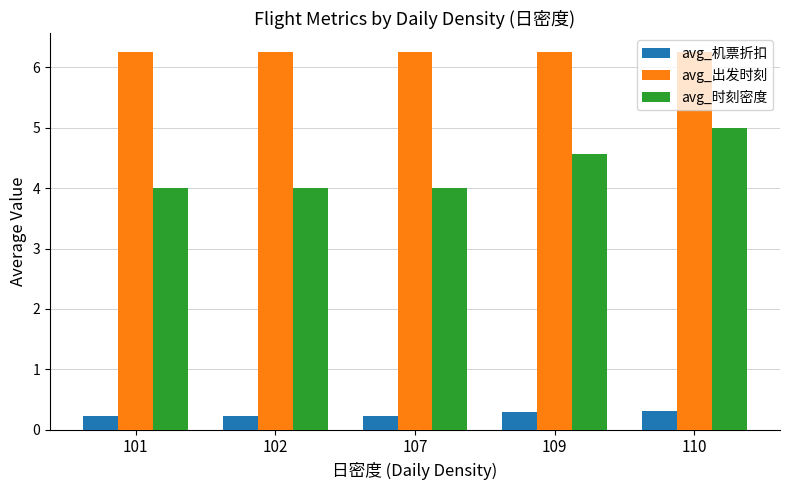

How many series are shown in this chart?

3